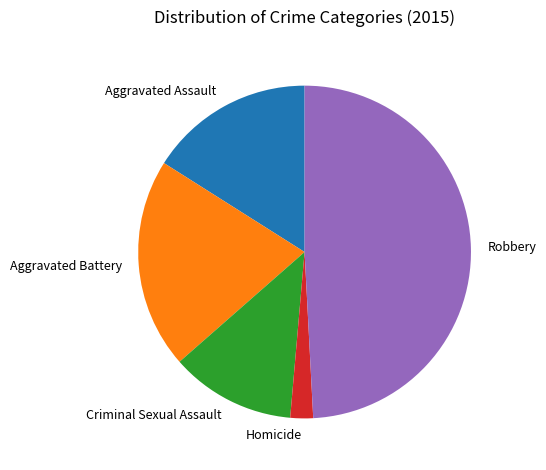

Which has a higher value, Aggravated Battery or Robbery?

Robbery